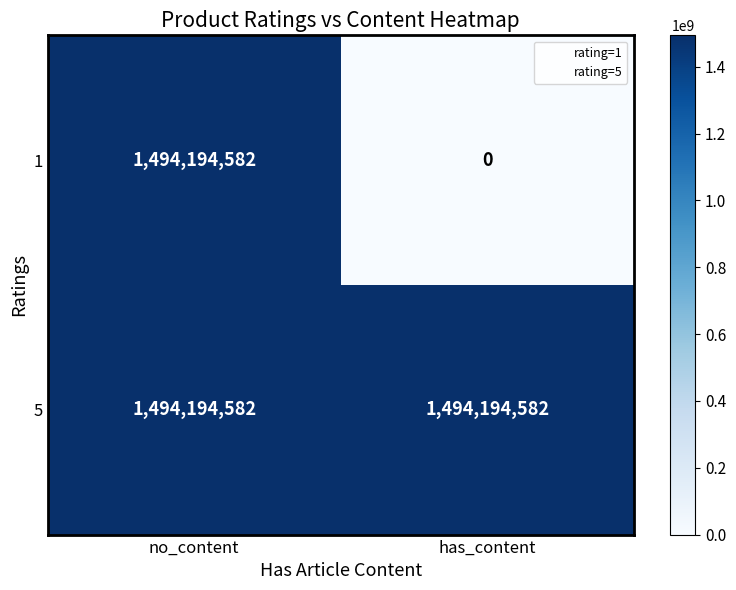

Which category has the lowest value across all series?

has_content